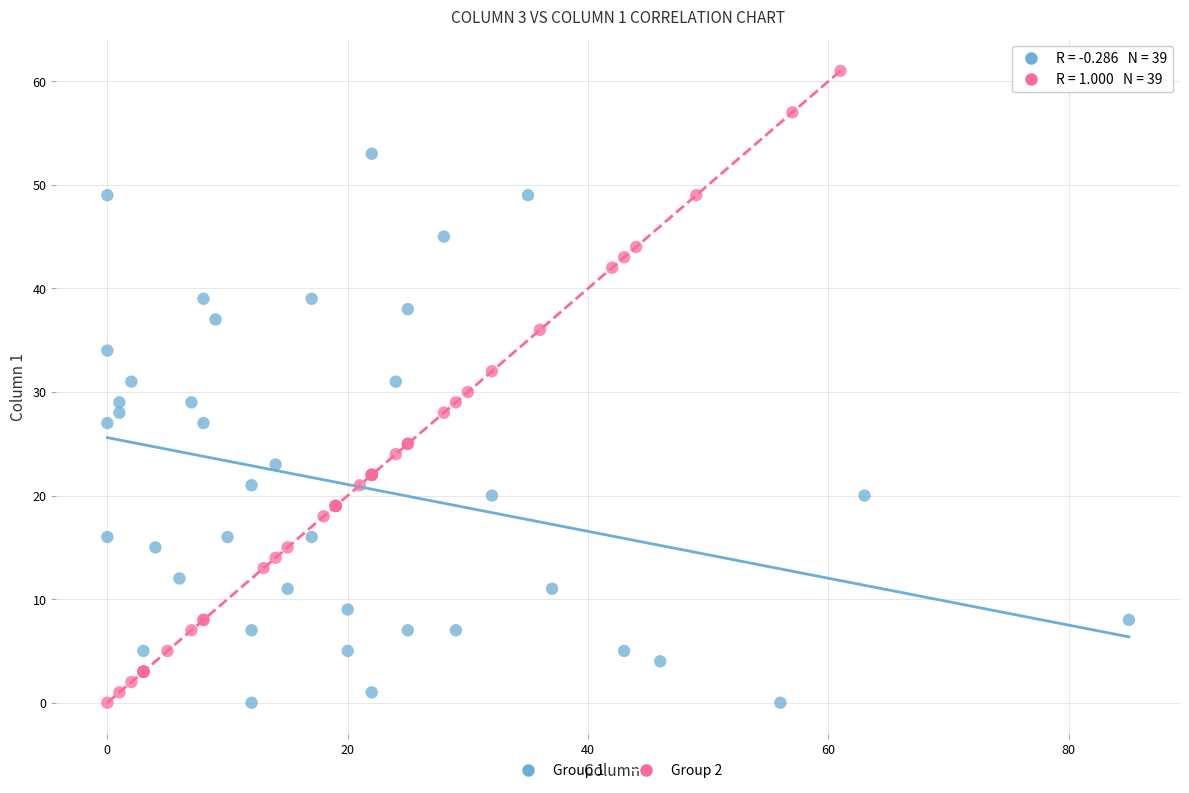

Which series reaches the maximum Y coordinate?

Group 2